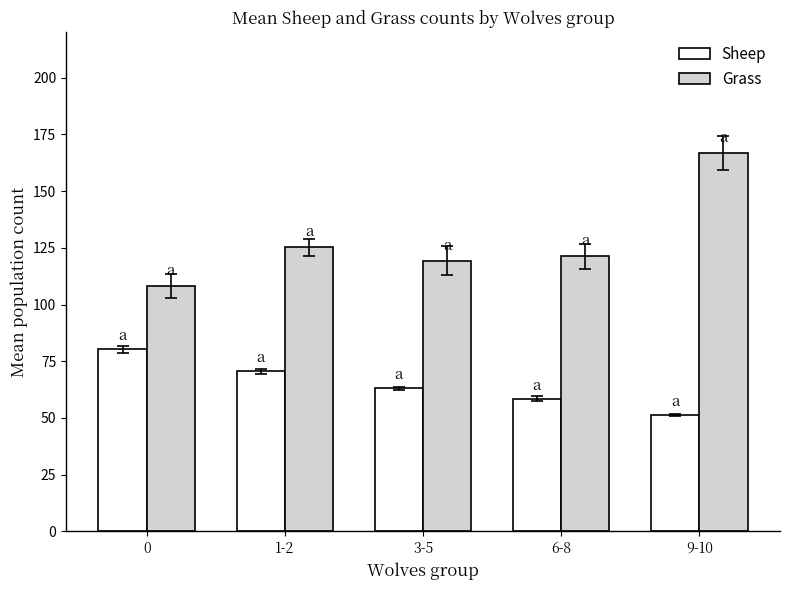

What is the label of the 3rd bar from the left?

3-5